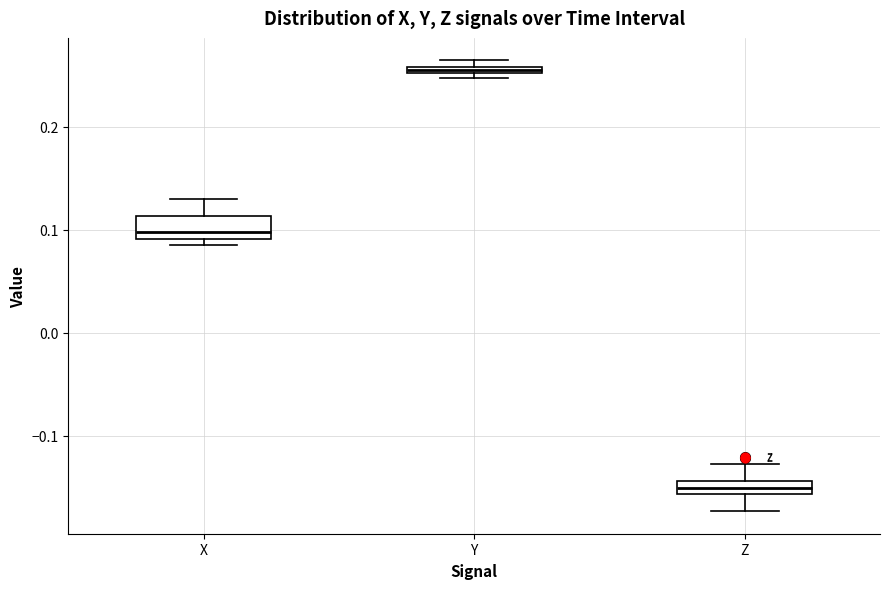

Which box's median line is the lowest?

Z